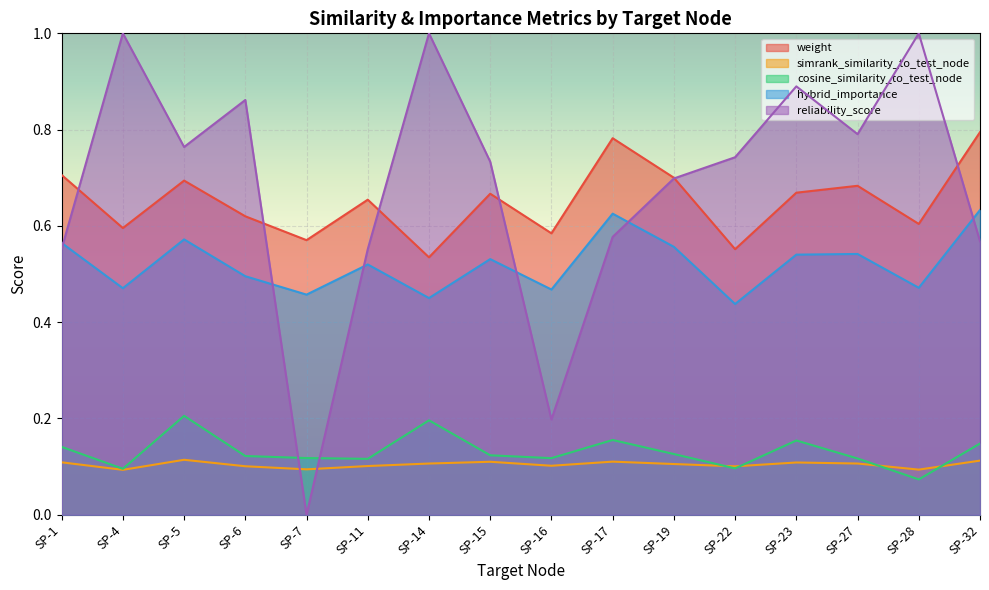

The value of hybrid_importance at SP-5 is 0.6. True or false?

True